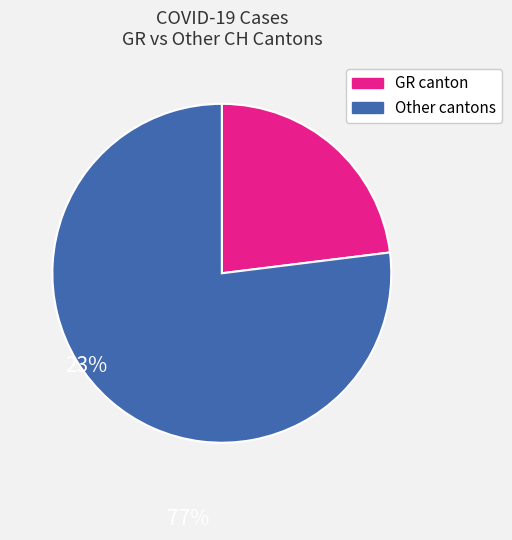

Does any single category account for the majority?

Yes